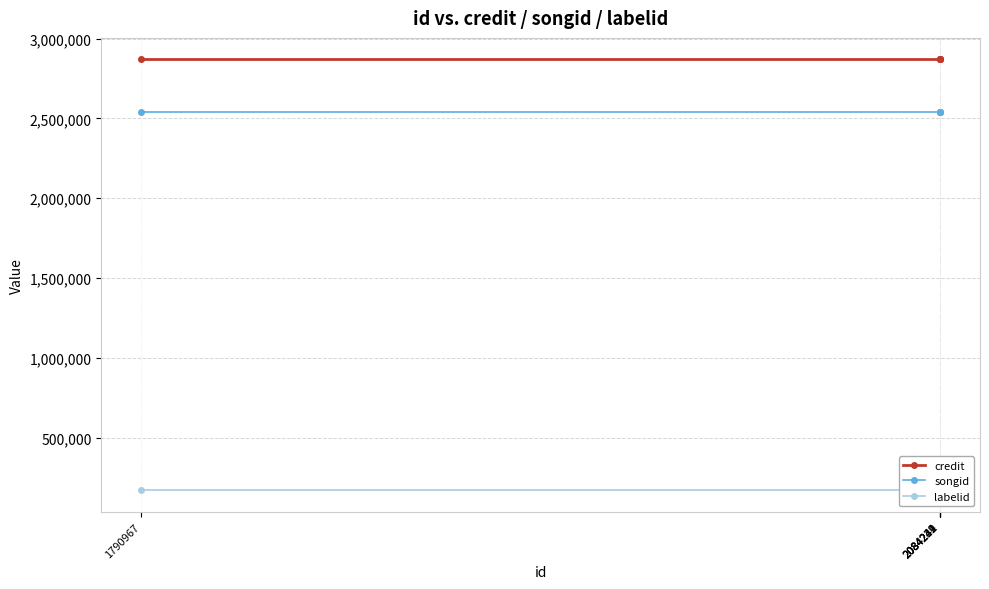

Reading left to right, what are all the values shown in this chart?

credit: 2869242	2869242	2869242	2869242	2869242
songid: 2541269	2541269	2541269	2541269	2541269
labelid: 170524	170524	170524	170524	170524